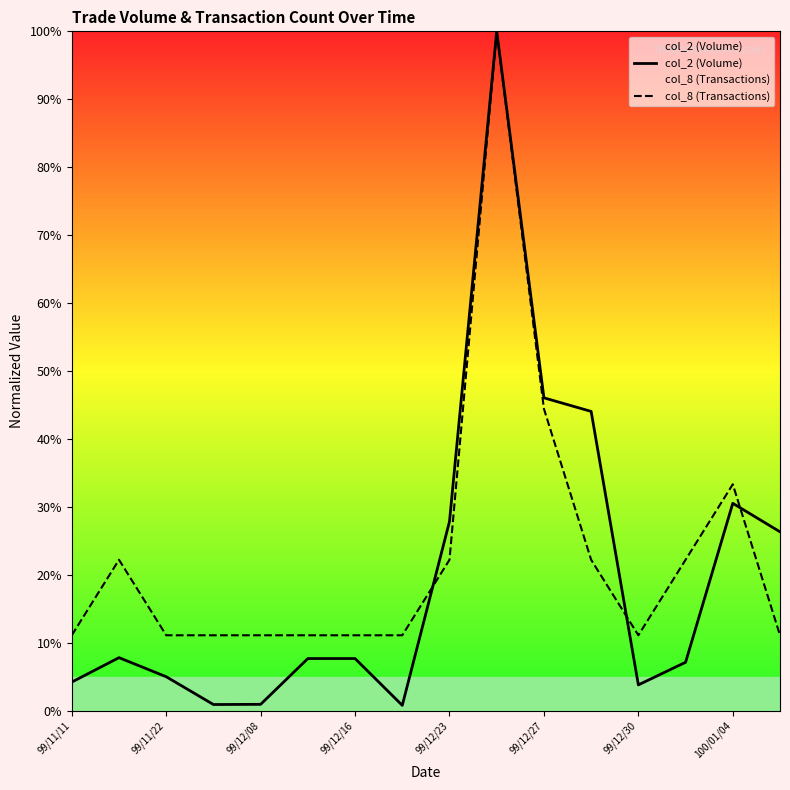

What is the minimum value for col_8 (Transactions)?

11.1